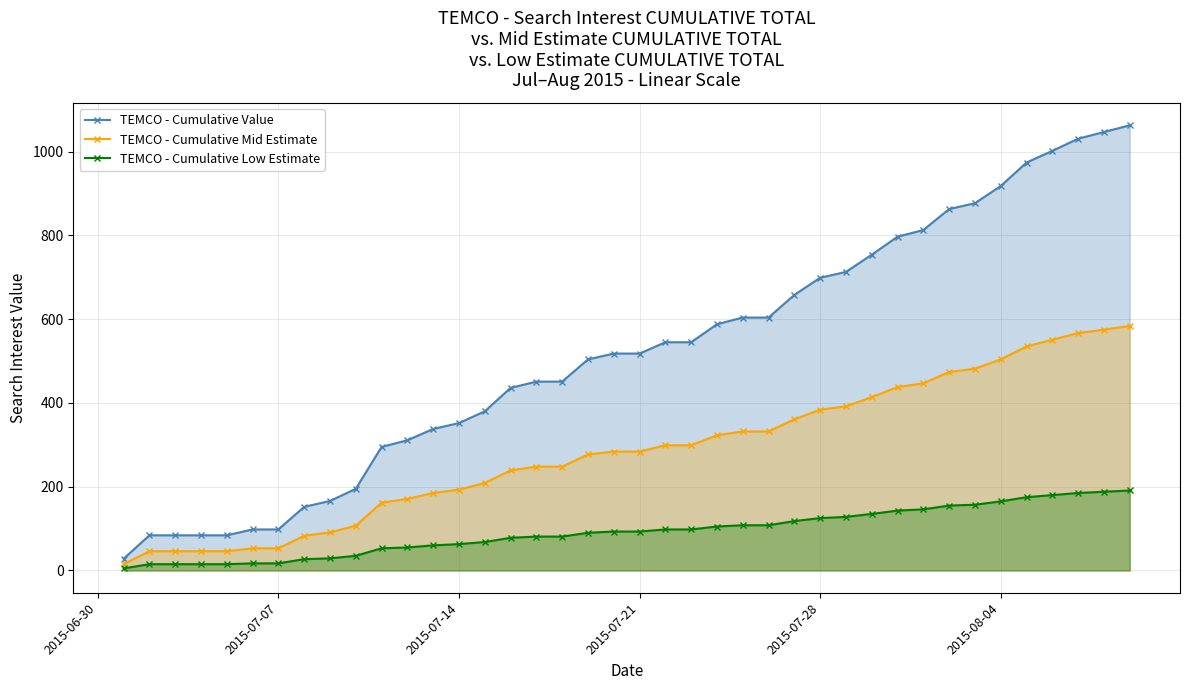

What is the sum of all TEMCO - Cumulative Low Estimate values?

3713